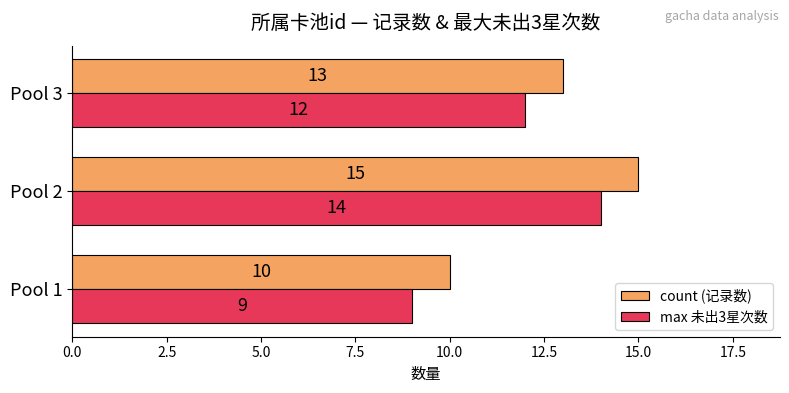

Which series has the largest total across all categories?

count (记录数)